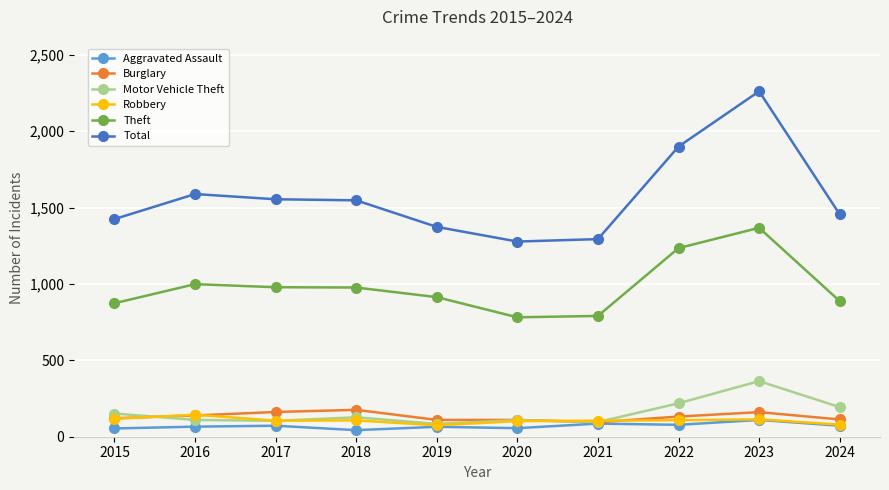

What are all the series names shown in the legend?

Aggravated Assault, Burglary, Motor Vehicle Theft, Robbery, Theft, Total